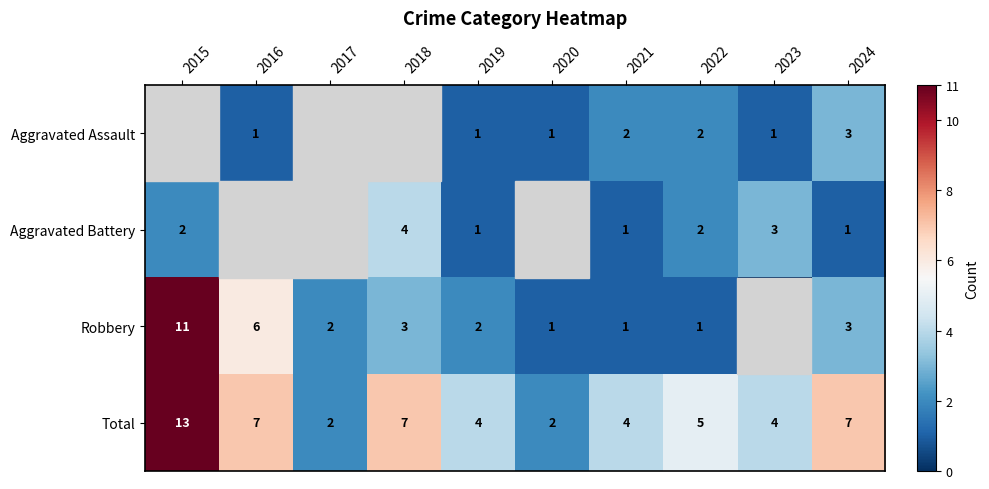

True or false: Total has a value of 7 at 2016.

True